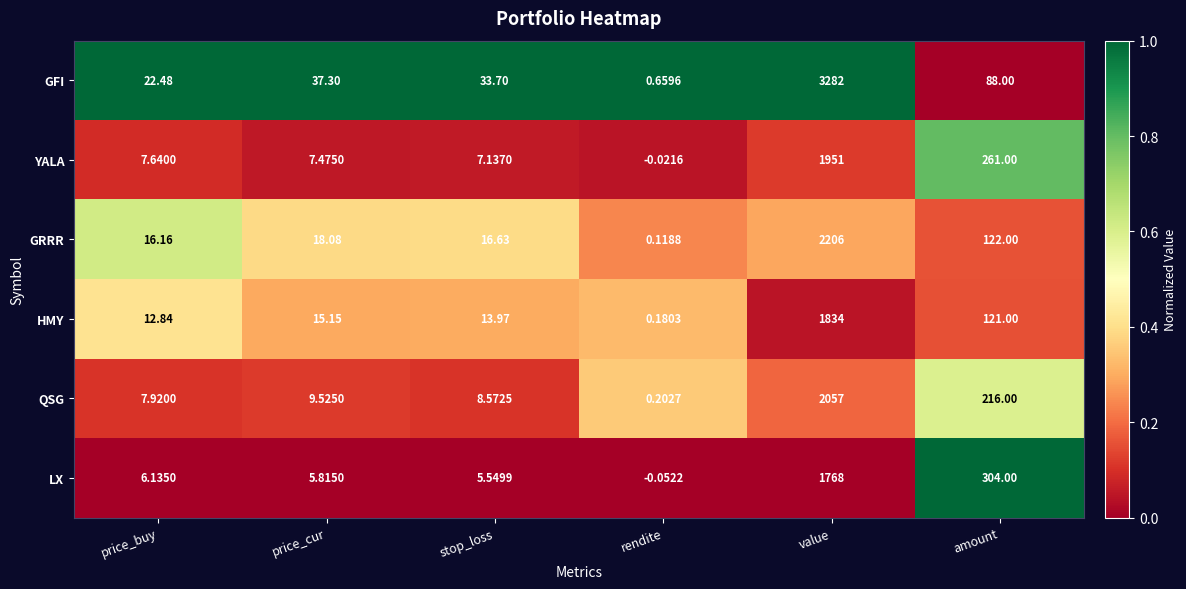

Which series has the widest spread of values?

GFI